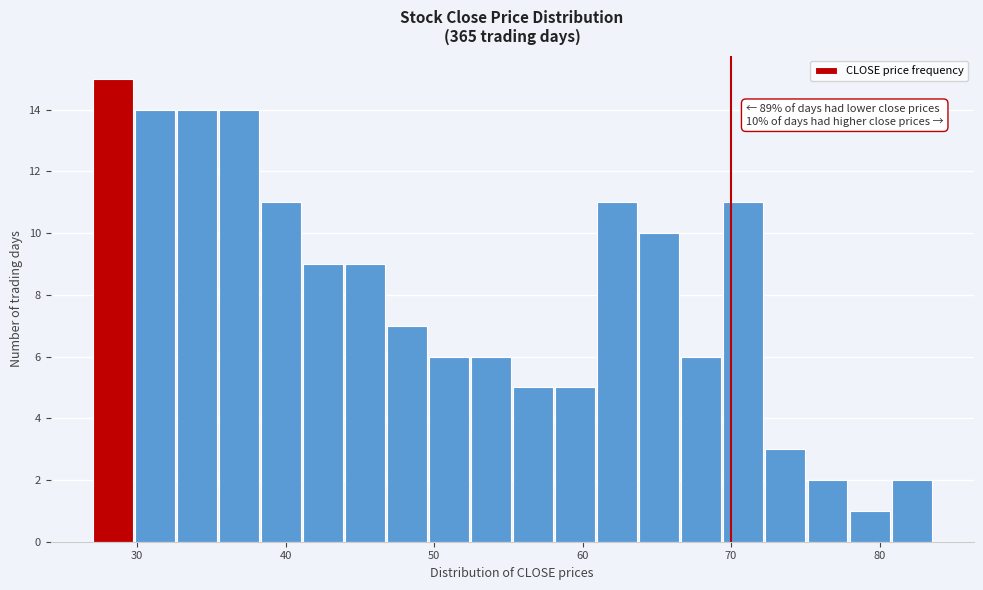

Read against the x-axis, roughly where is the centre of the tallest bar?

28